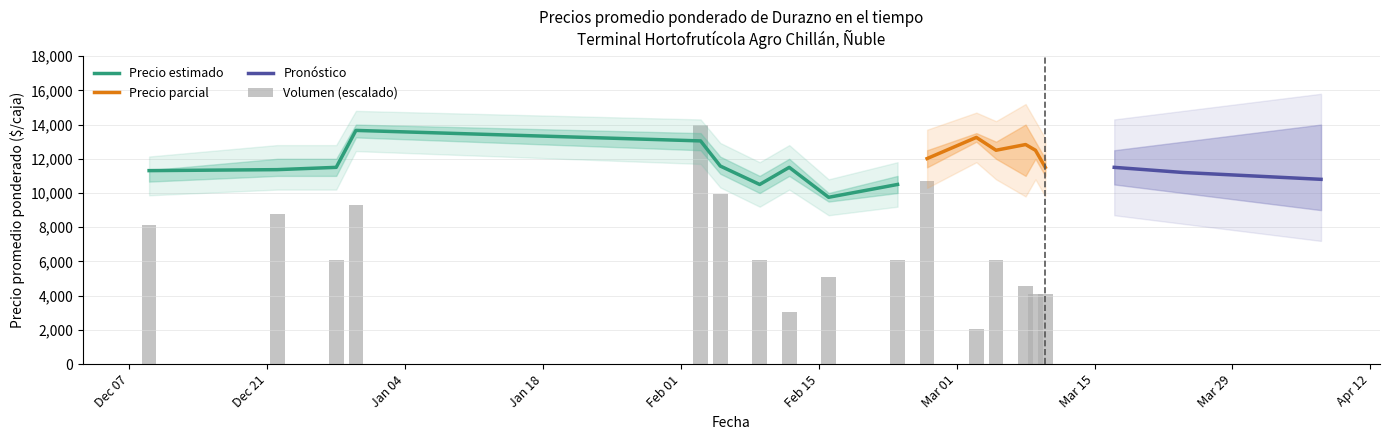

The Precio promedio ponderado series shows 12833 at 13. True or false?

True